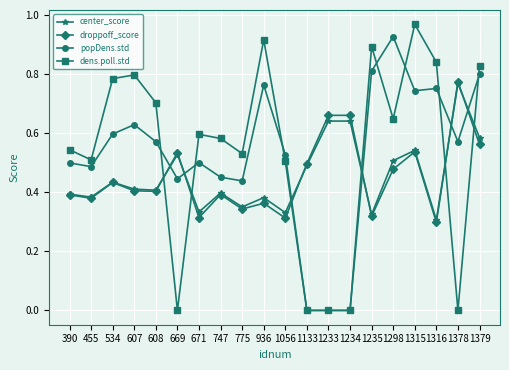

In popDens.std, how many points are higher than both neighbors (excluding endpoints)?

5